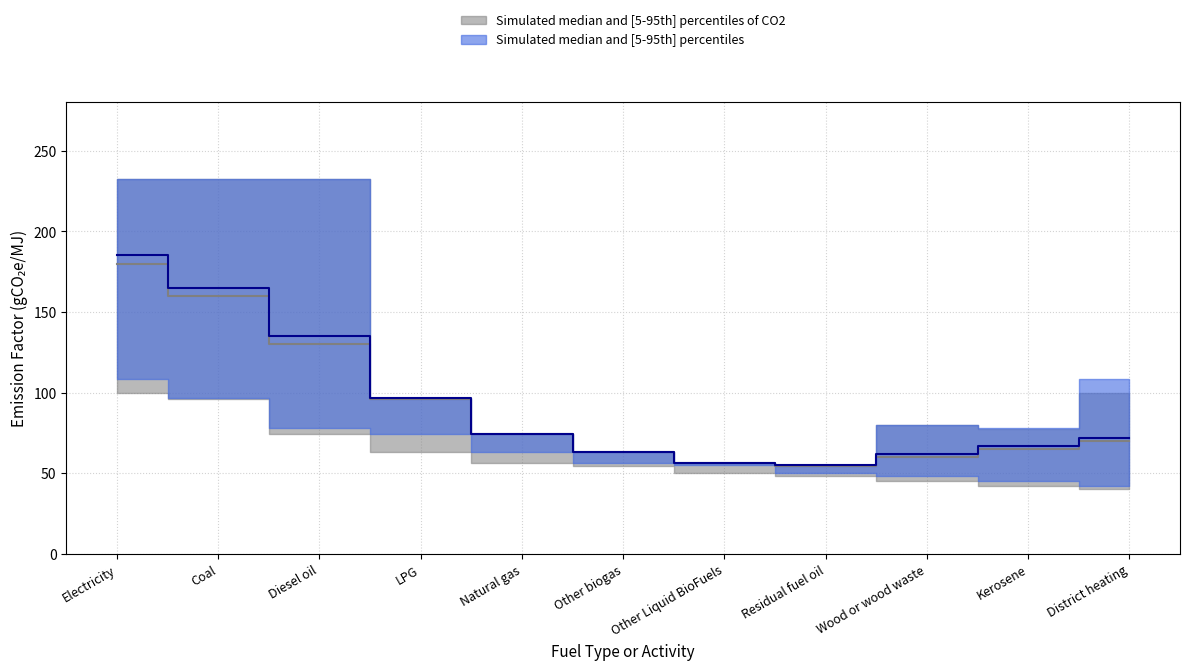

Which has a higher value, LPG or Other Liquid BioFuels?

LPG